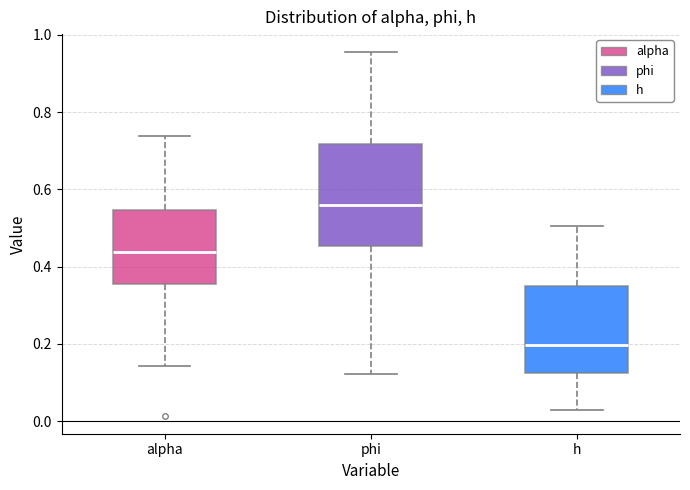

Reading left to right, transcribe this box plot: for each box, give where its median line is, the range the box spans, and where its two whiskers end, as read against the y-axis. The values are not printed on the chart, so give them approximately, as read against the axis.

alpha: median 0.44, box 0.36 to 0.54, whiskers 0.14 to 0.74
phi: median 0.56, box 0.46 to 0.72, whiskers 0.12 to 0.96
h: median 0.20, box 0.12 to 0.34, whiskers 0.02 to 0.50